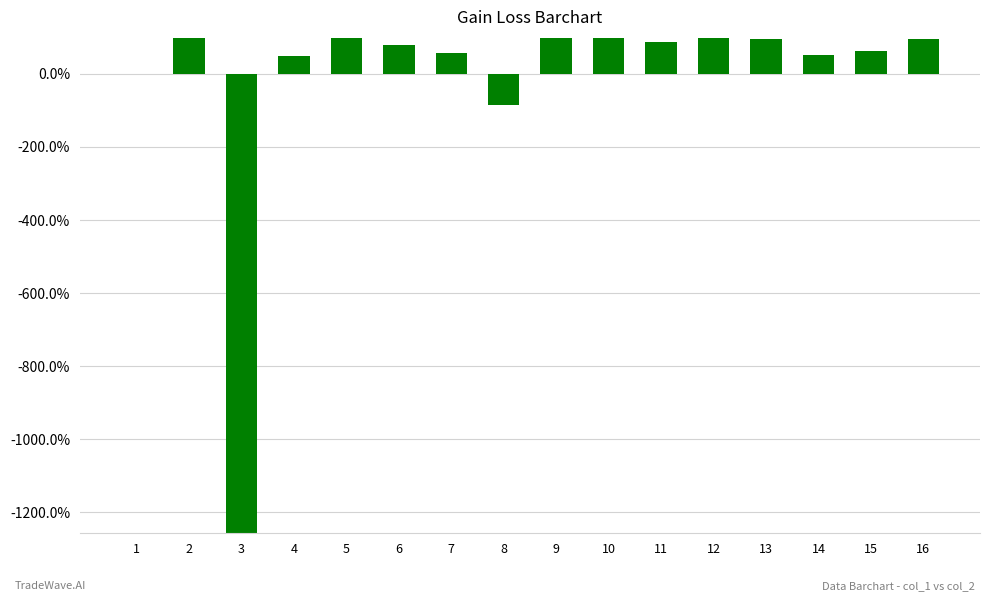

How many categories are shown in the chart?

16